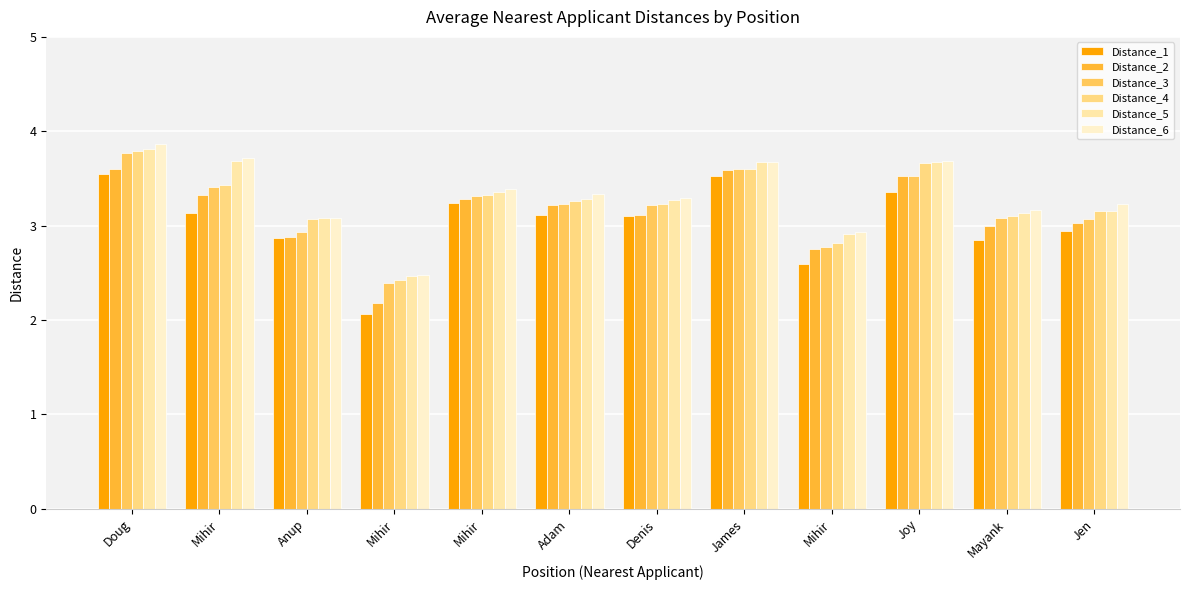

At which category does the chart reach its peak across all series?

Doug